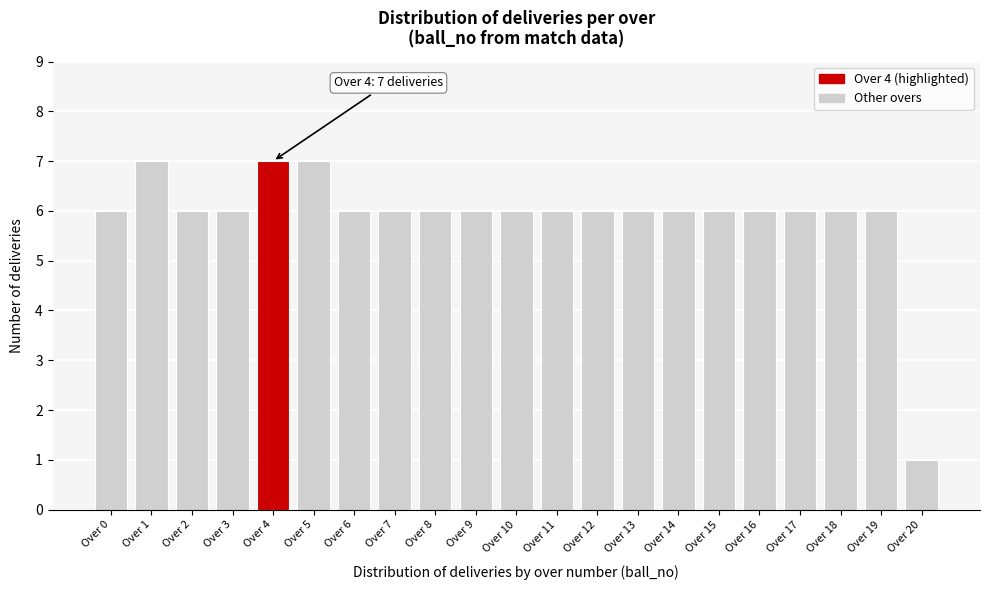

Reading right to left, transcribe all the data shown in this chart.

Over 20=1	Over 19=6	Over 18=6	Over 17=6	Over 16=6	Over 15=6	Over 14=6	Over 13=6	Over 12=6	Over 11=6	Over 10=6	Over 9=6	Over 8=6	Over 7=6	Over 6=6	Over 5=7	Over 4=7	Over 3=6	Over 2=6	Over 1=7	Over 0=6